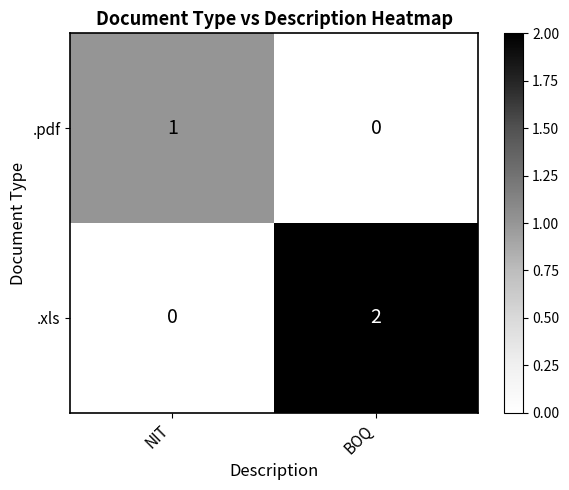

Which category has the highest value across all series?

BOQ